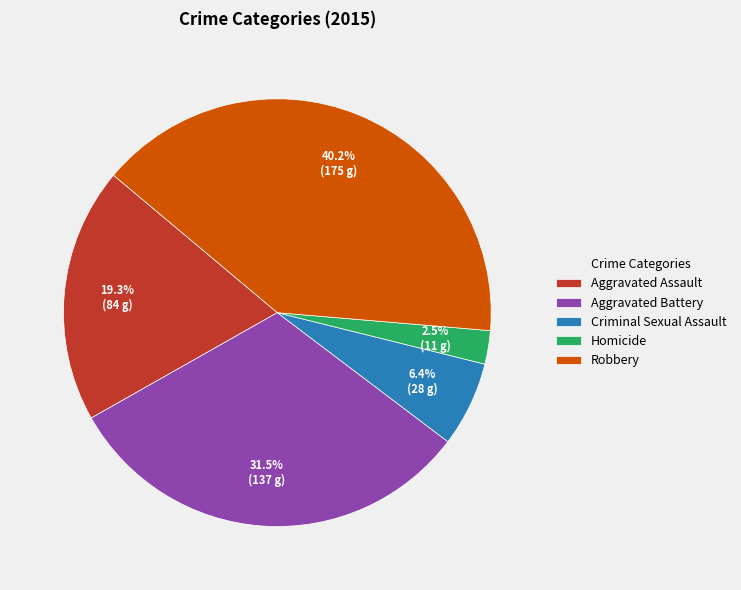

Do Aggravated Battery and Aggravated Assault together represent more than half of the pie?

Yes